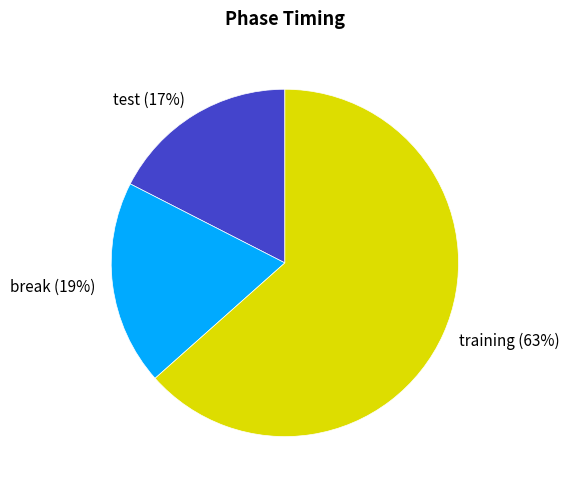

To the nearest percent, what is the average slice percentage?

33%